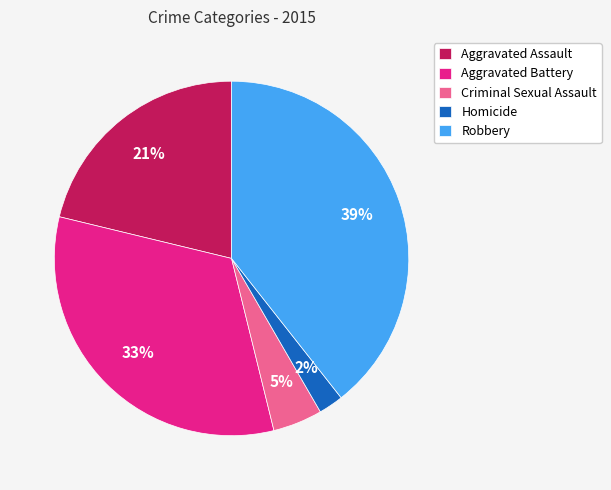

To the nearest percent, what is the difference between the Homicide and Robbery slice percentages?

37%